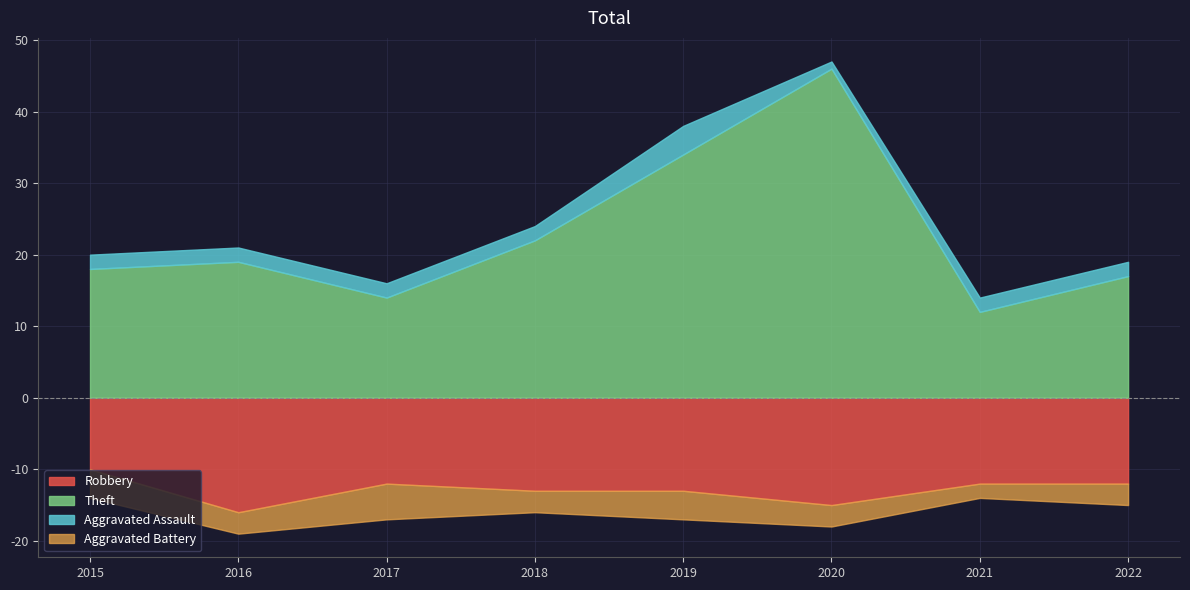

Reading right to left, extract all data points from this chart.

Robbery: 2022=12	2021=12	2020=15	2019=13	2018=13	2017=12	2016=16	2015=10
Theft: 2022=17	2021=12	2020=46	2019=34	2018=22	2017=14	2016=19	2015=18
Aggravated Assault: 2022=2	2021=2	2020=1	2019=4	2018=2	2017=2	2016=2	2015=2
Aggravated Battery: 2022=3	2021=2	2020=3	2019=4	2018=3	2017=5	2016=3	2015=4
Total: 2022=35	2021=28	2020=65	2019=55	2018=41	2017=34	2016=40	2015=35